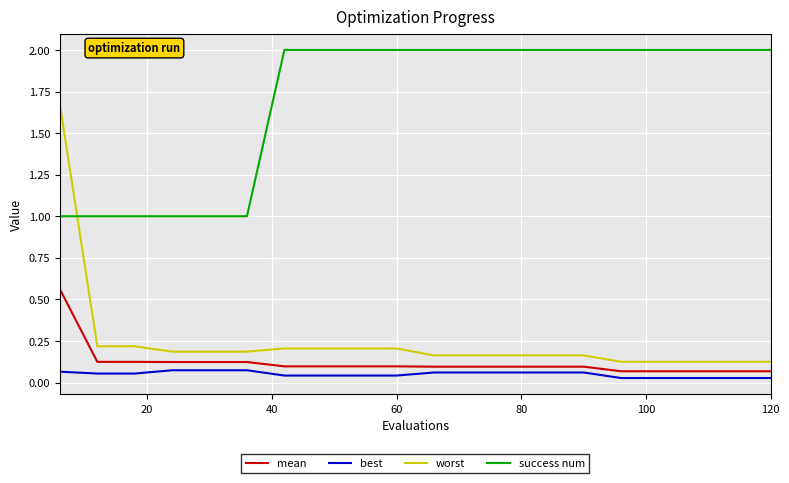

True or false: mean and worst cross at least once.

False